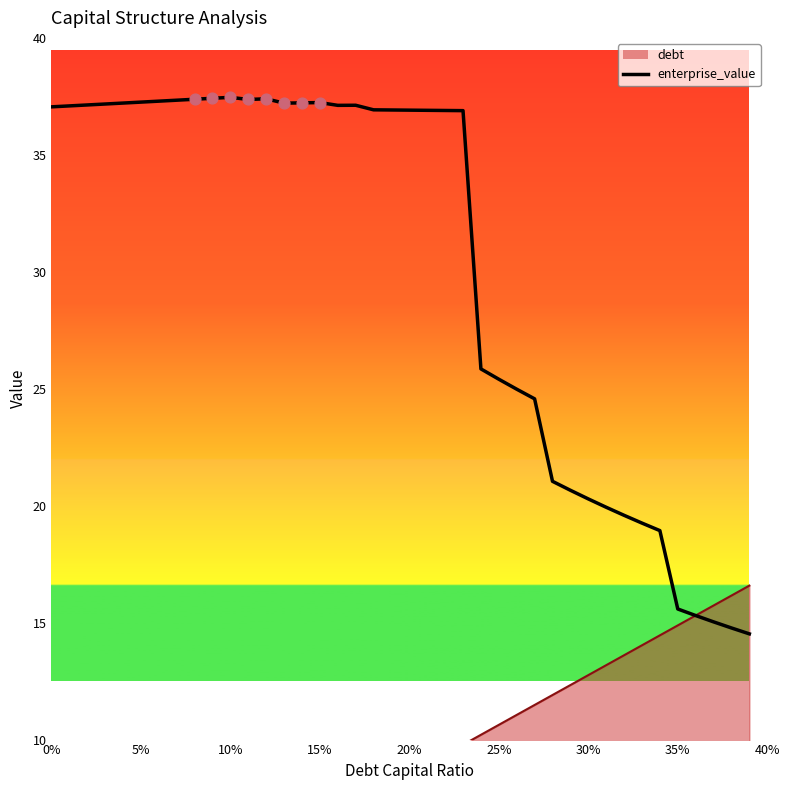

What is the change in value from 10 to 35?

-21.9